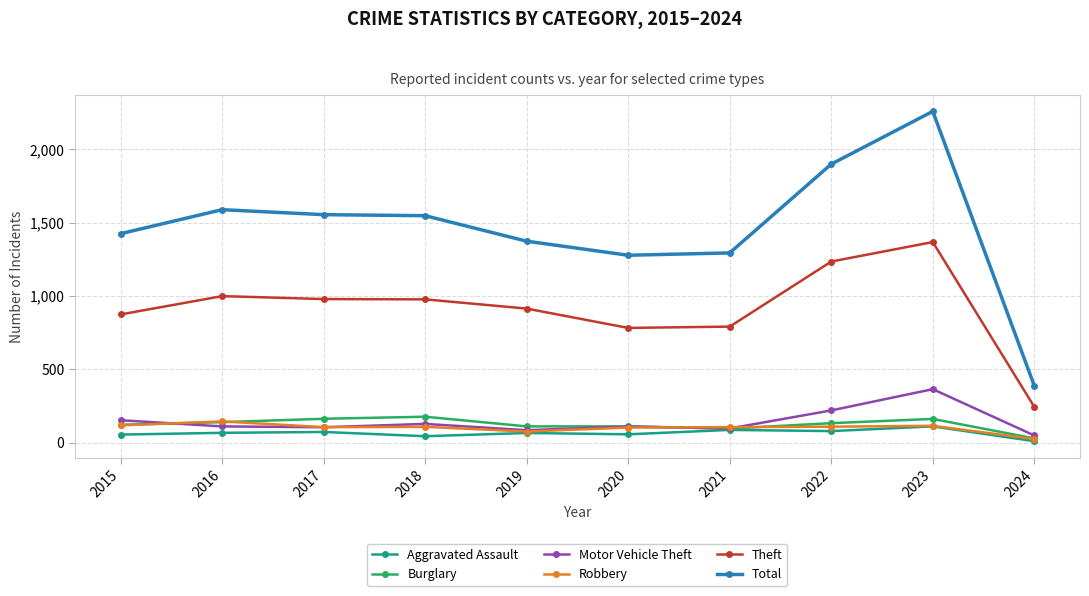

Which series has the widest spread of values?

Total